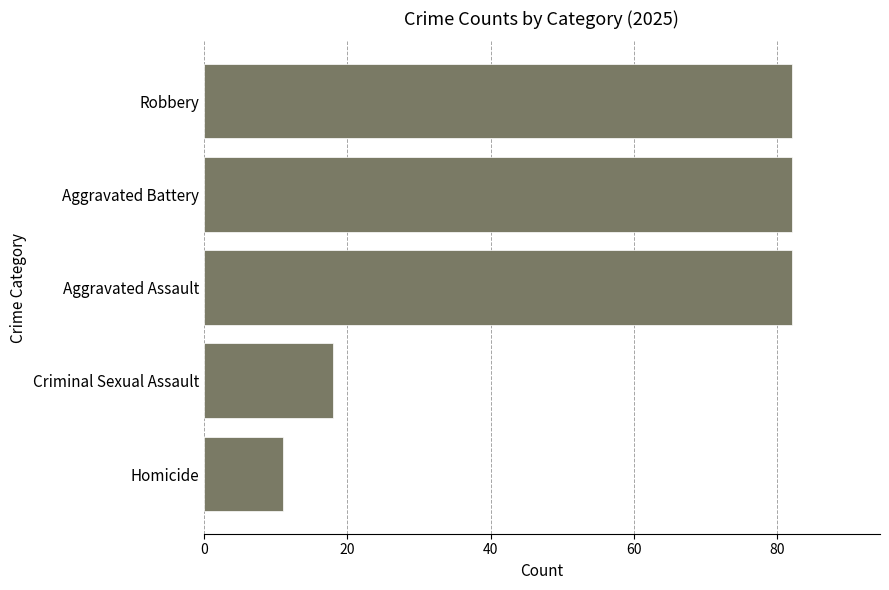

True or false: the data shows 82 at Aggravated Assault.

True